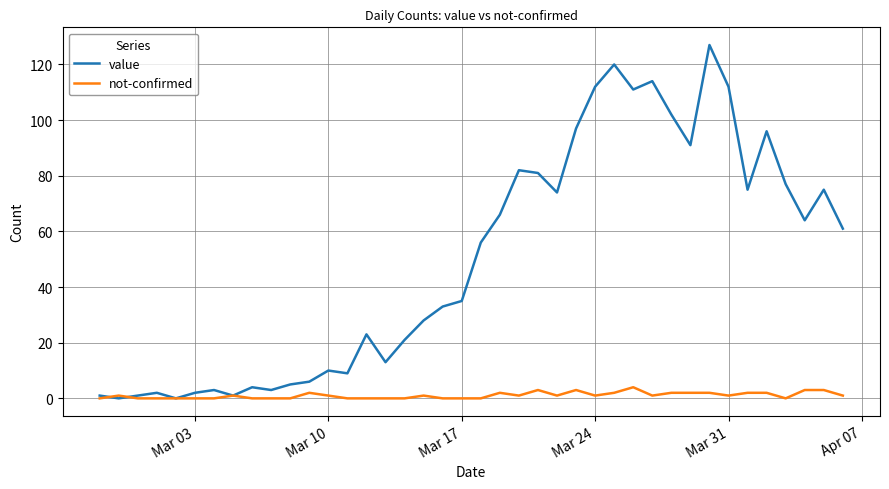

Which series has the largest total across all categories?

value